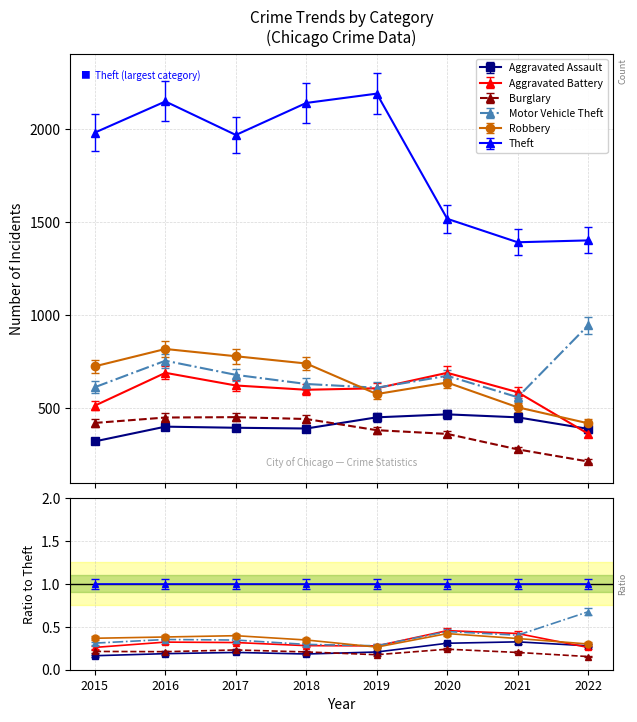

List the series in order of their peak value, lowest first.

Burglary, Aggravated Assault, Aggravated Battery, Robbery, Motor Vehicle Theft, Theft